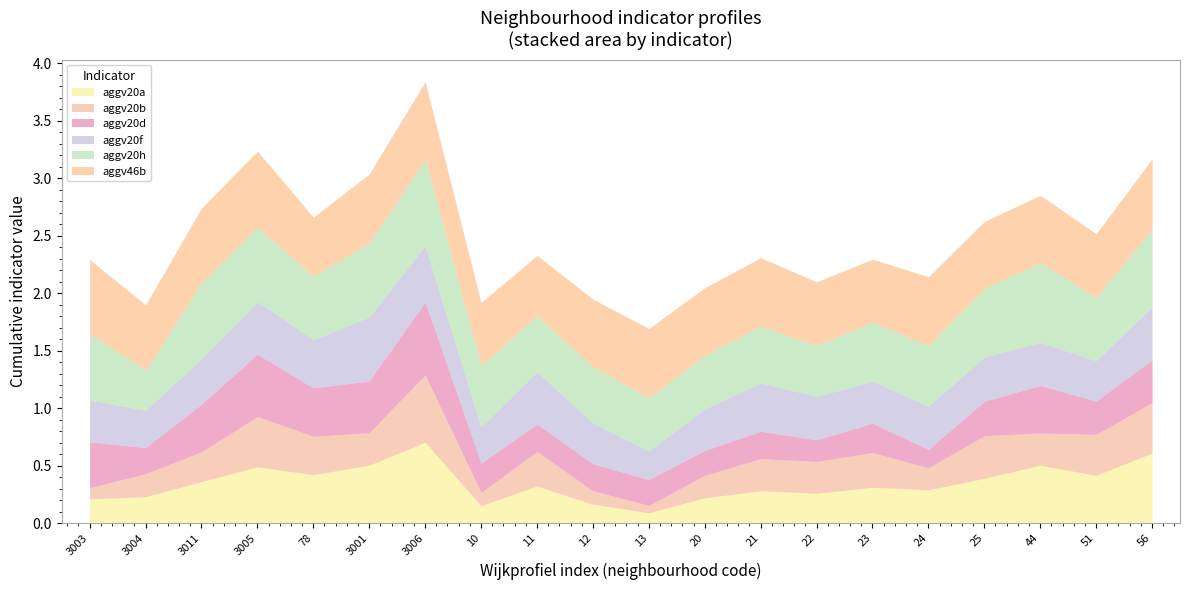

Reading left to right, list all the values displayed in this chart.

aggv20a: 3003=0.2	3004=0.2	3011=0.4	3005=0.5	78=0.4	3001=0.5	3006=0.7	10=0.1	11=0.3	12=0.2	13=0.1	20=0.2	21=0.3	22=0.3	23=0.3	24=0.3	25=0.4	44=0.5	51=0.4	56=0.6
aggv20b: 3003=0.1	3004=0.2	3011=0.3	3005=0.4	78=0.3	3001=0.3	3006=0.6	10=0.1	11=0.3	12=0.1	13=0.1	20=0.2	21=0.3	22=0.3	23=0.3	24=0.2	25=0.4	44=0.3	51=0.4	56=0.4
aggv20d: 3003=0.4	3004=0.2	3011=0.4	3005=0.5	78=0.4	3001=0.4	3006=0.6	10=0.3	11=0.2	12=0.2	13=0.2	20=0.2	21=0.2	22=0.2	23=0.3	24=0.2	25=0.3	44=0.4	51=0.3	56=0.4
aggv20f: 3003=0.4	3004=0.3	3011=0.4	3005=0.5	78=0.4	3001=0.6	3006=0.5	10=0.3	11=0.5	12=0.4	13=0.3	20=0.4	21=0.4	22=0.4	23=0.4	24=0.4	25=0.4	44=0.4	51=0.4	56=0.5
aggv20h: 3003=0.6	3004=0.3	3011=0.7	3005=0.6	78=0.6	3001=0.6	3006=0.8	10=0.5	11=0.5	12=0.5	13=0.5	20=0.5	21=0.5	22=0.4	23=0.5	24=0.5	25=0.6	44=0.7	51=0.6	56=0.7
aggv46b: 3003=0.6	3004=0.6	3011=0.6	3005=0.7	78=0.5	3001=0.6	3006=0.7	10=0.5	11=0.5	12=0.6	13=0.6	20=0.6	21=0.6	22=0.6	23=0.5	24=0.6	25=0.6	44=0.6	51=0.6	56=0.6